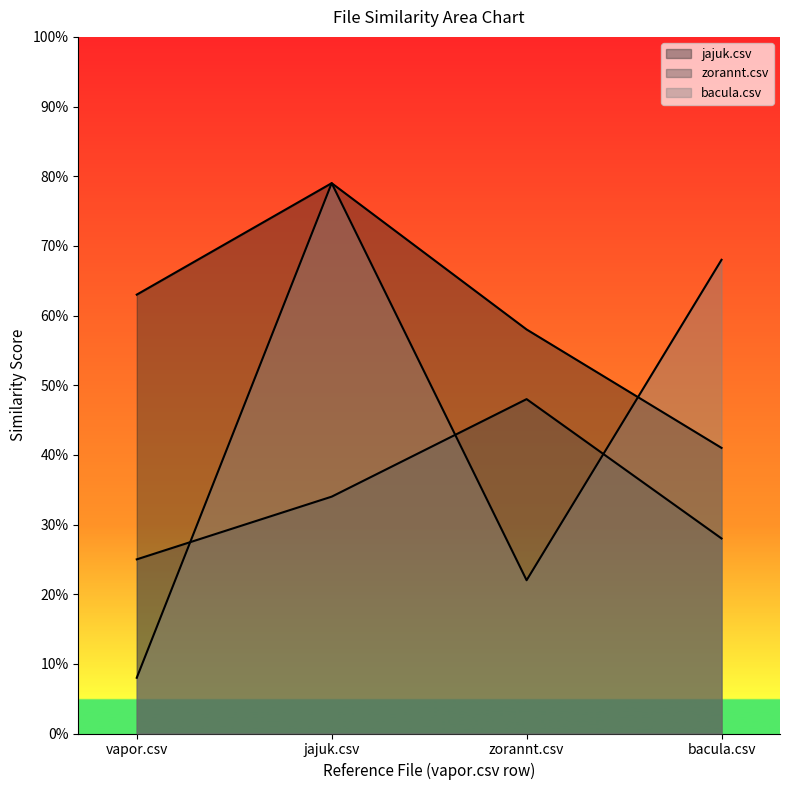

What is the greatest value displayed?

0.8